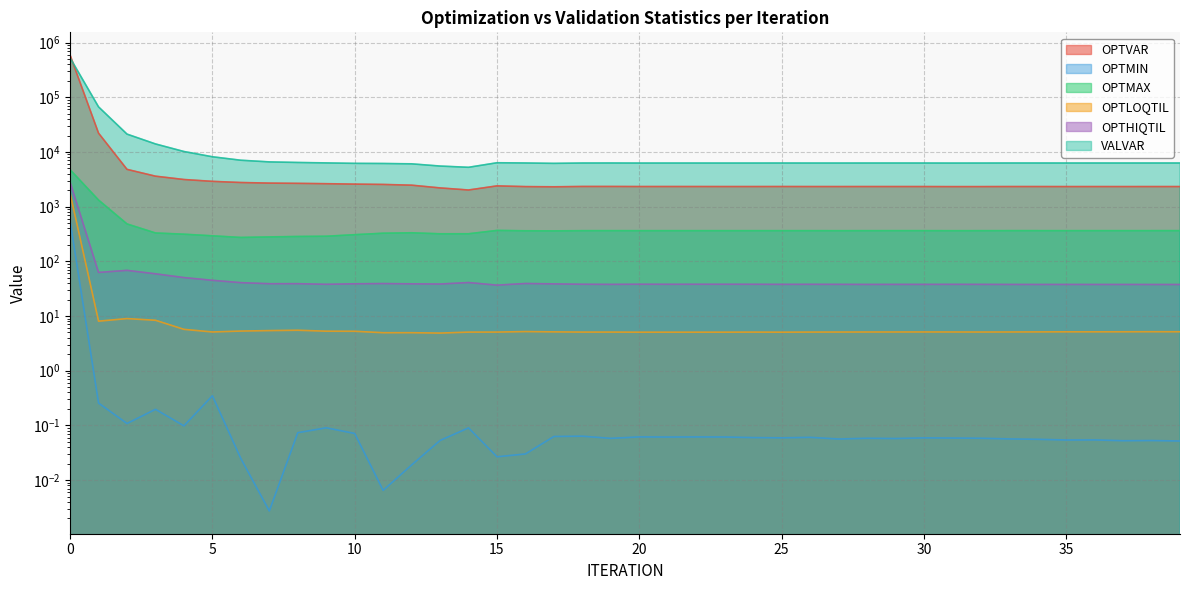

True or false: OPTMAX and OPTVAR intersect in this chart.

False